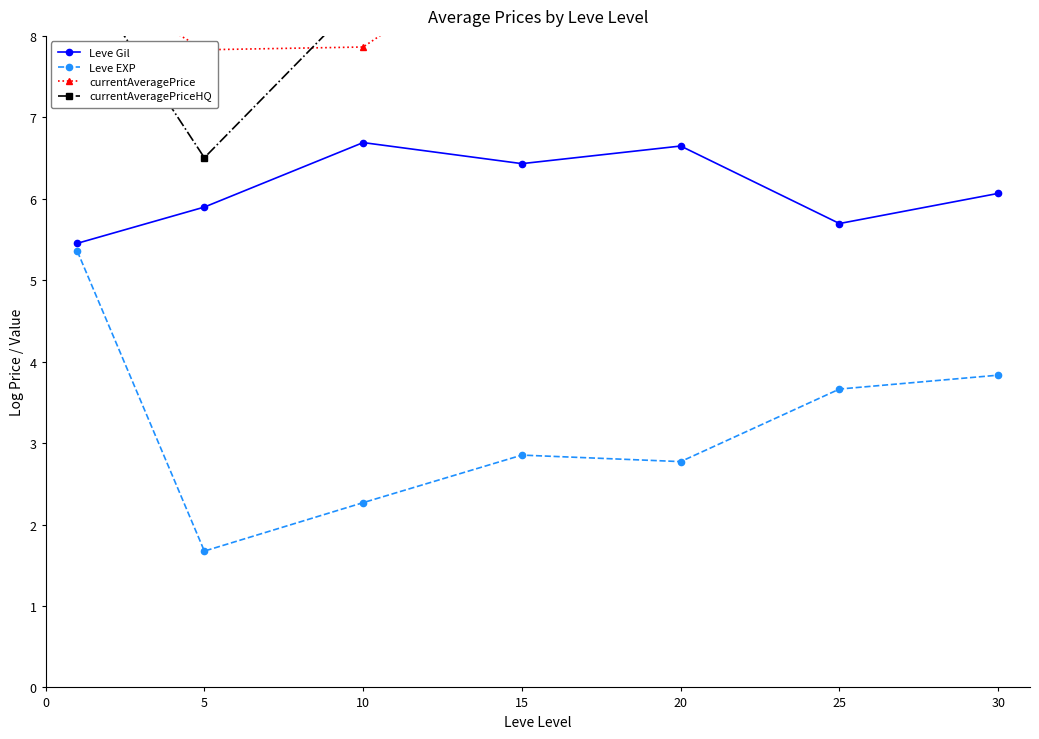

The value of Leve EXP at 5 is 1.1. True or false?

False